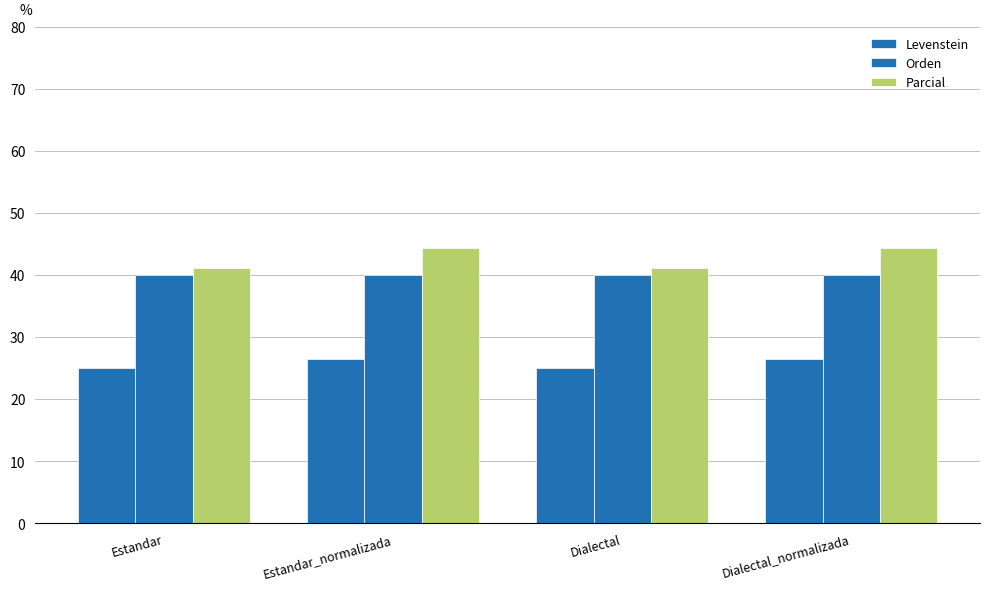

True or false: Orden has a value of 40.0 at Estandar.

True